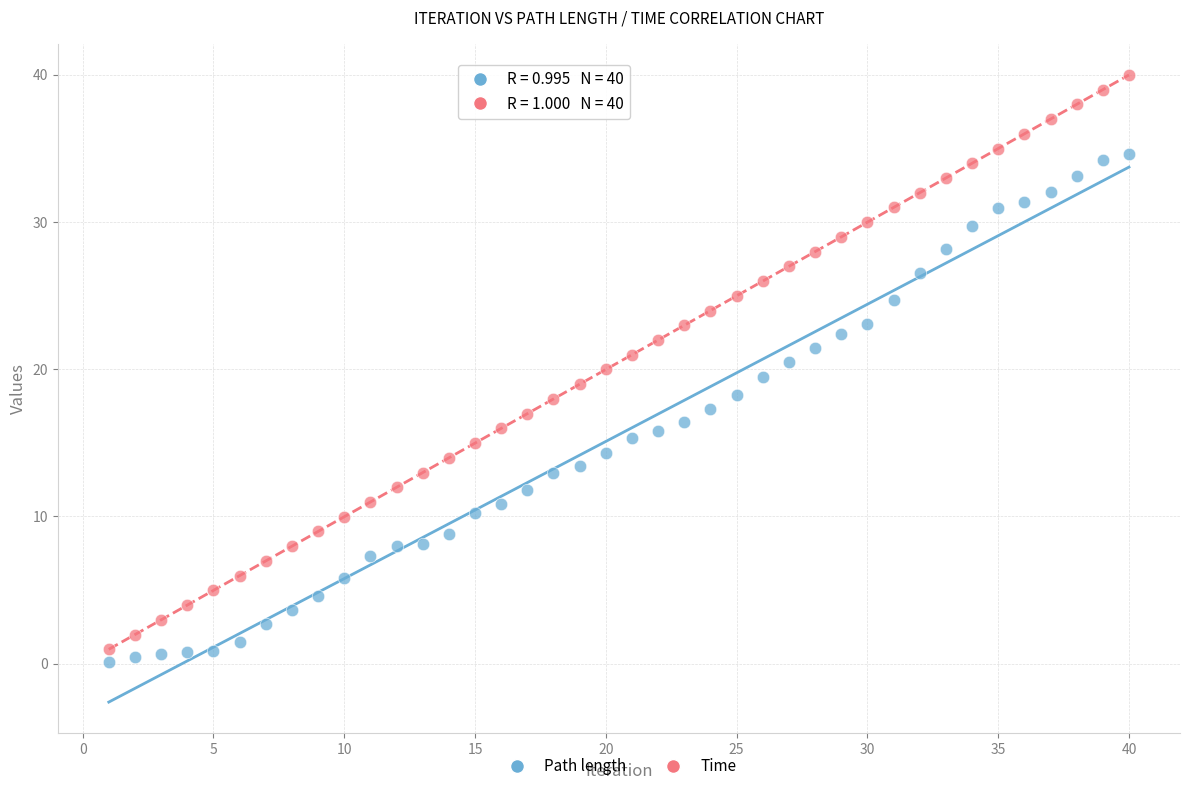

Which series contains the highest Y value?

Time